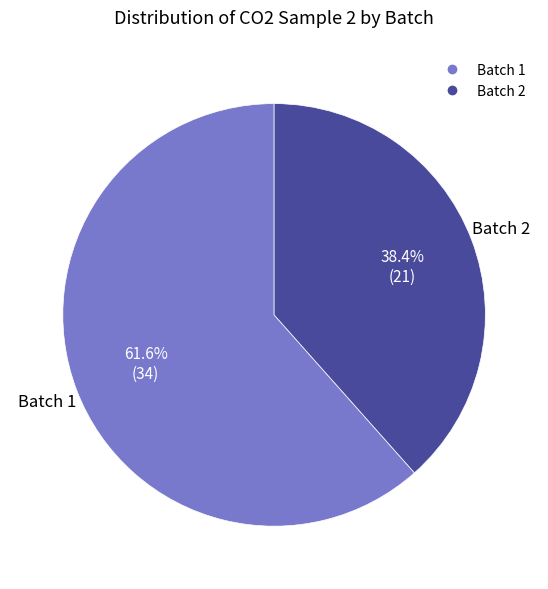

Is there a majority slice in this chart?

Yes